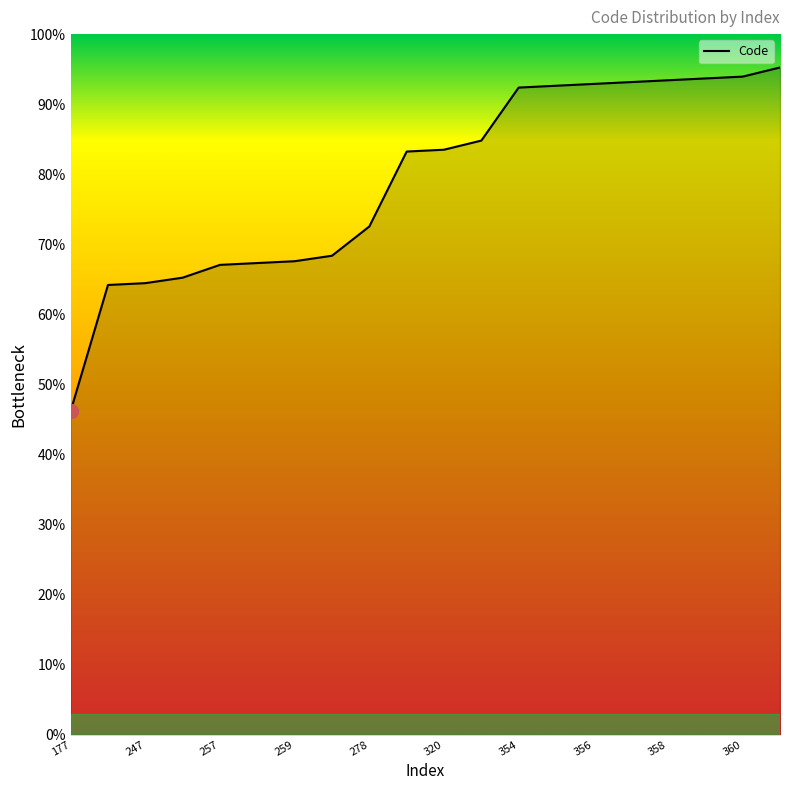

True or false: there are more than 1 points higher than both neighbors.

False